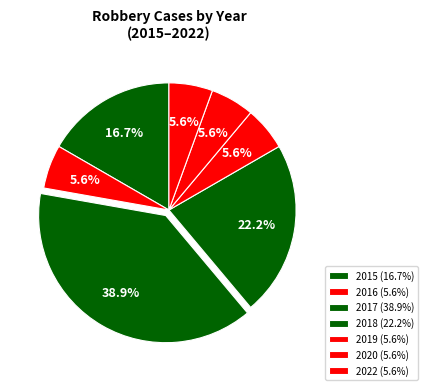

To the nearest percent, what percentage of the pie is 2019?

6%